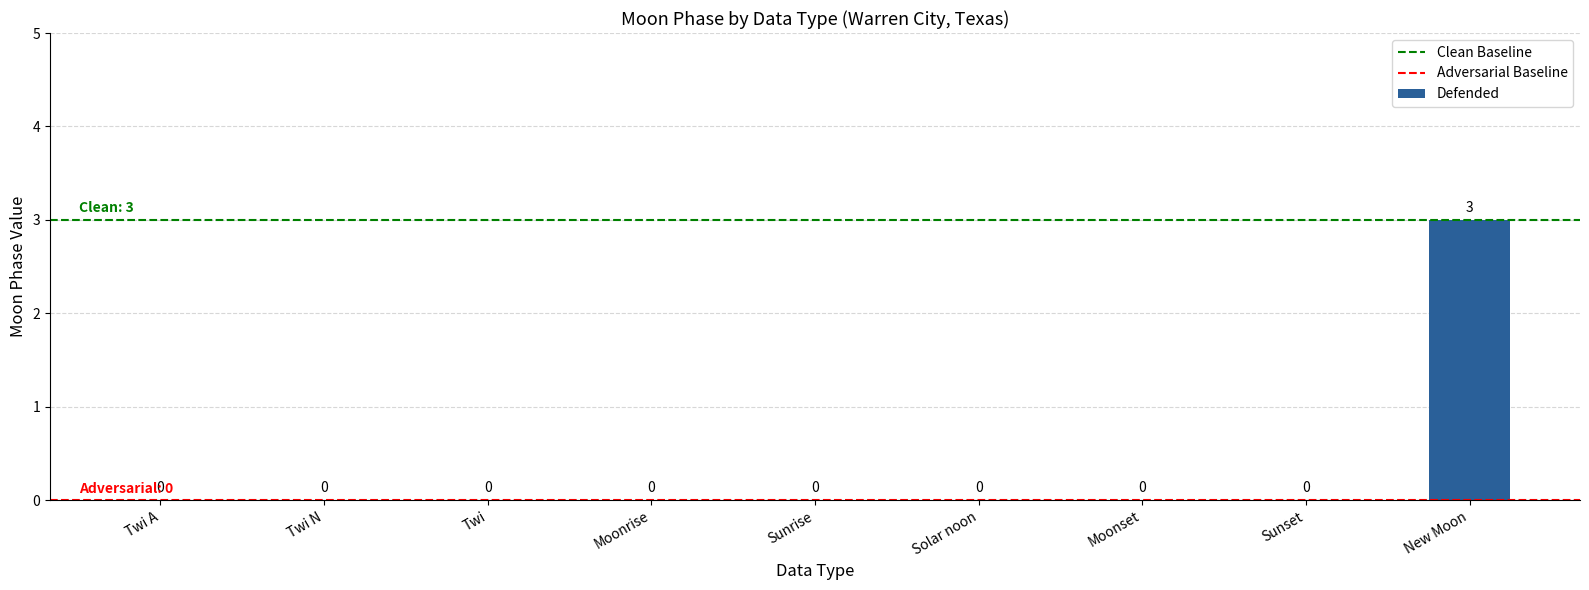

Reading right to left, transcribe all the data shown in this chart.

New Moon=3	Sunset=0	Moonset=0	Solar noon=0	Sunrise=0	Moonrise=0	Twi=0	Twi N=0	Twi A=0